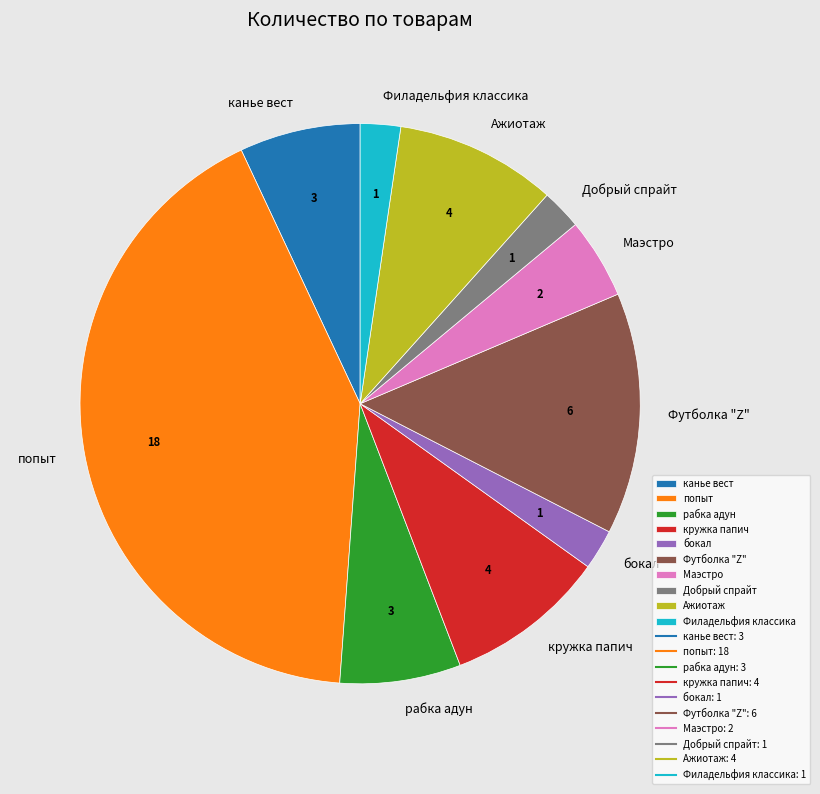

Approximately how many times larger is the value at попыт compared to кружка папич?

4.5